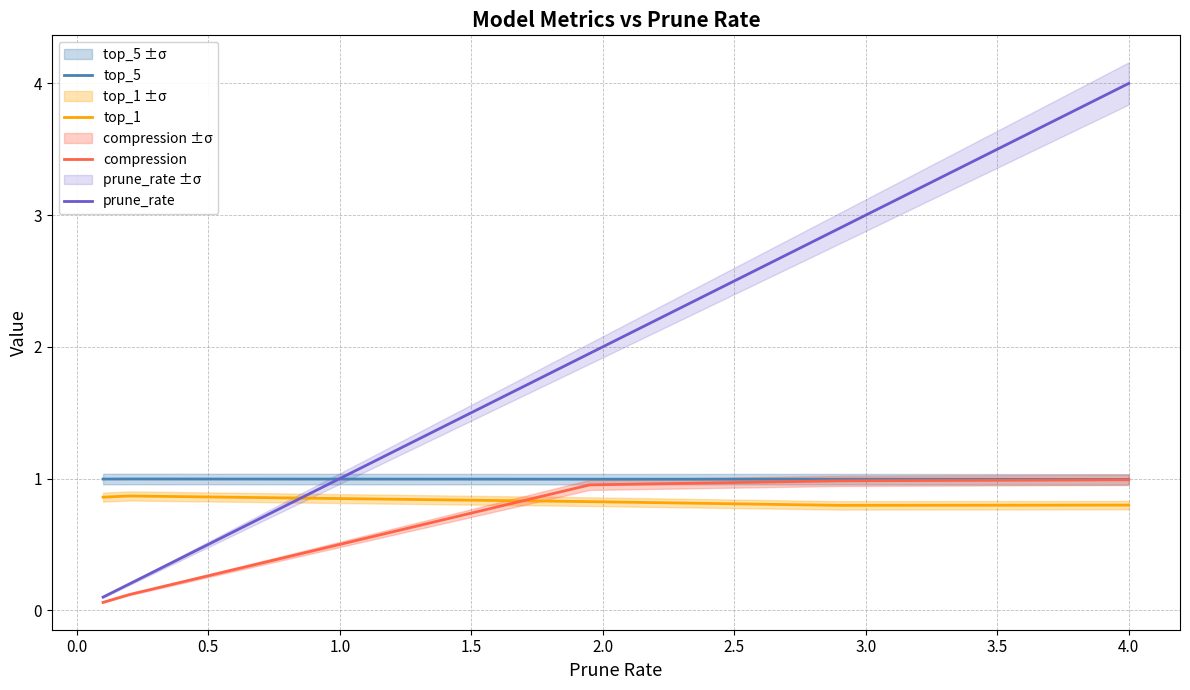

What is the value of the compression point at the 5th from the left?

1.0